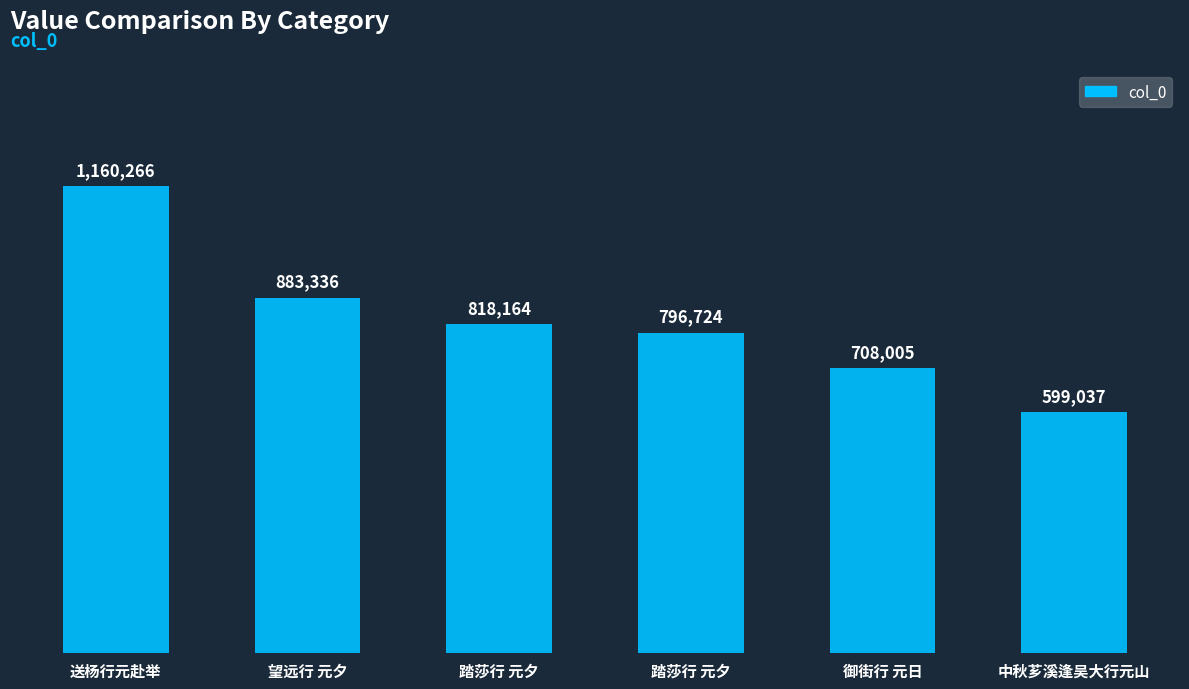

Rank the categories by value from lowest to highest.

中秋芗溪逢吴大行元山, 御街行 元日, 踏莎行 元夕, 踏莎行 元夕, 望远行 元夕, 送杨行元赴举